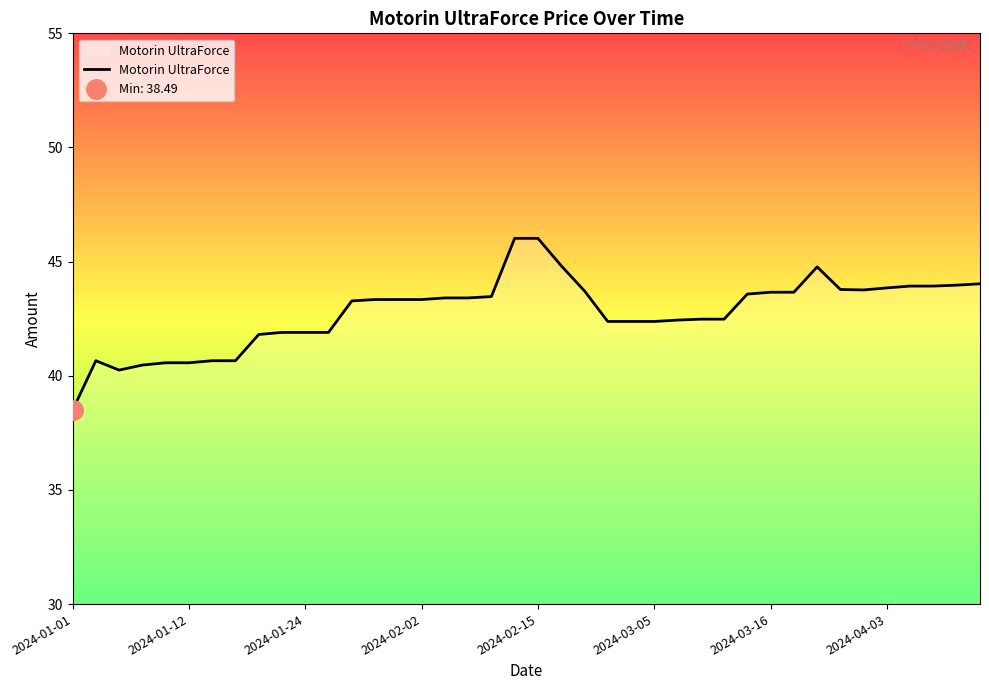

At which category does the chart reach its minimum across all series?

2024-01-01